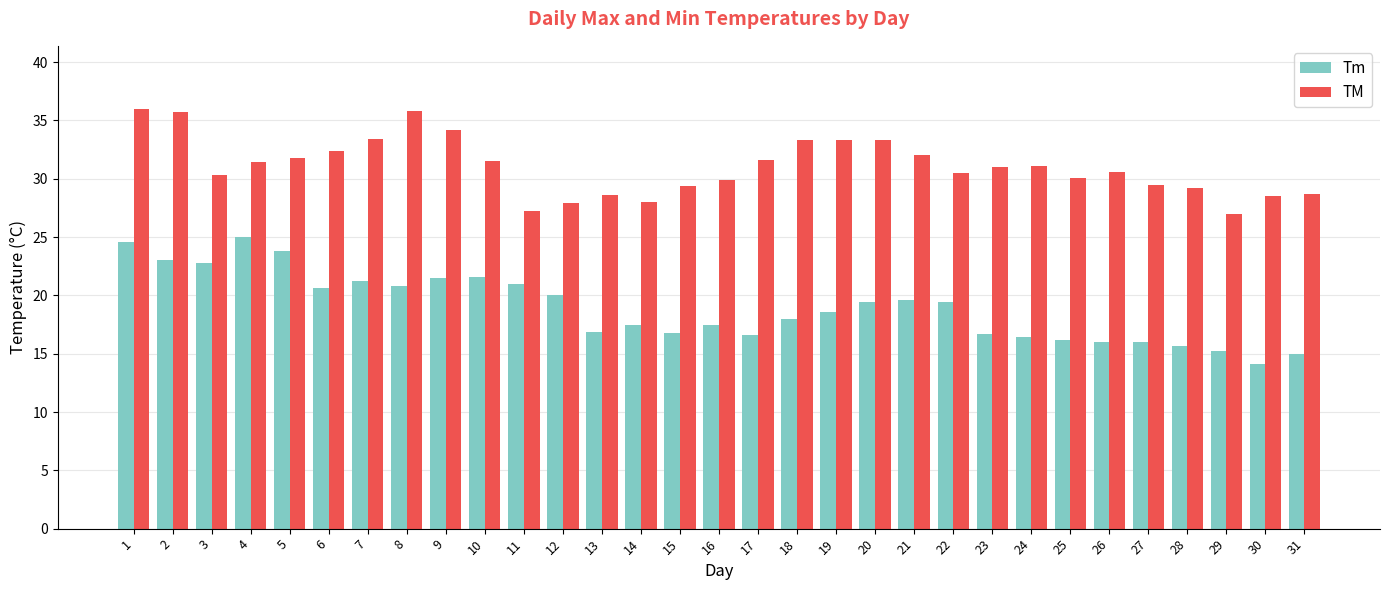

True or false: Tm has a value of 7.0 at 2.

False